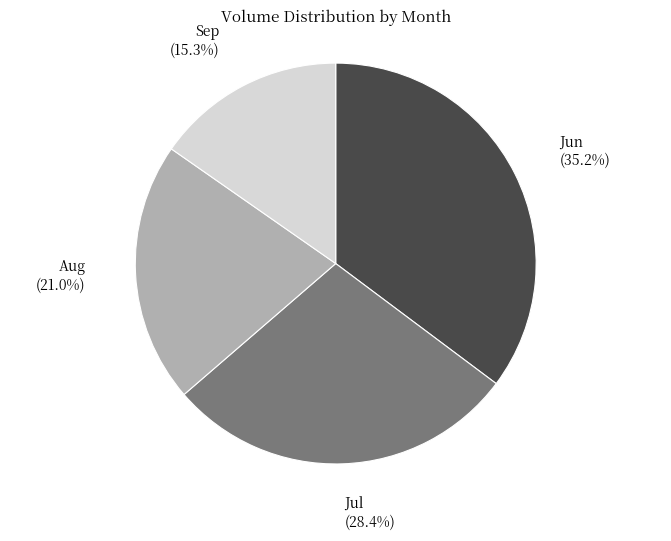

Is there a majority slice in this chart?

No